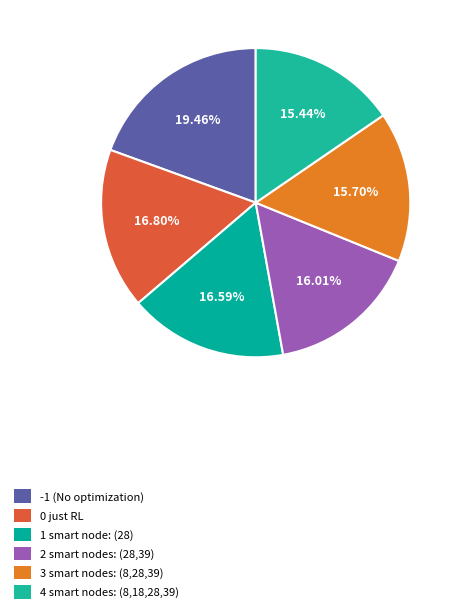

How many segments does this pie chart have?

6